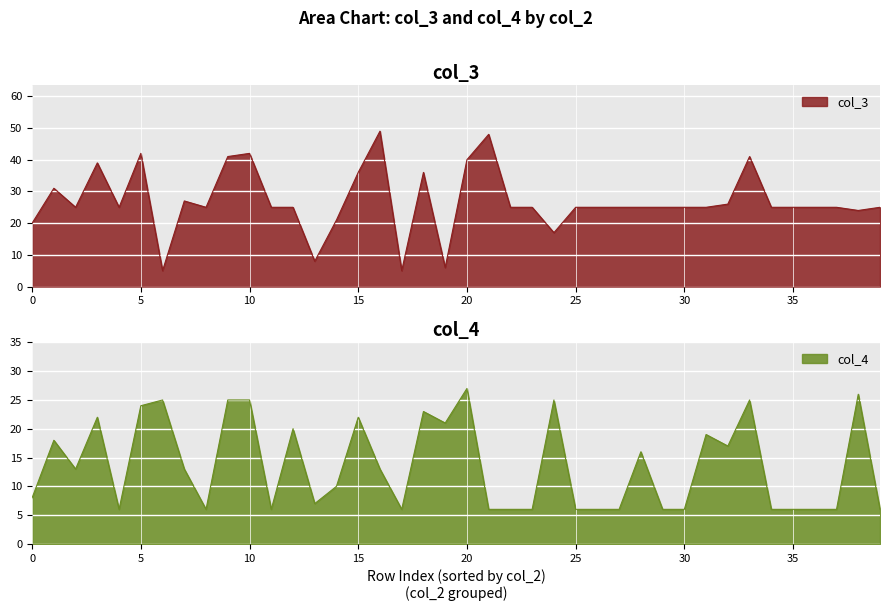

True or false: col_4 has more than 0 points higher than both neighbors.

True